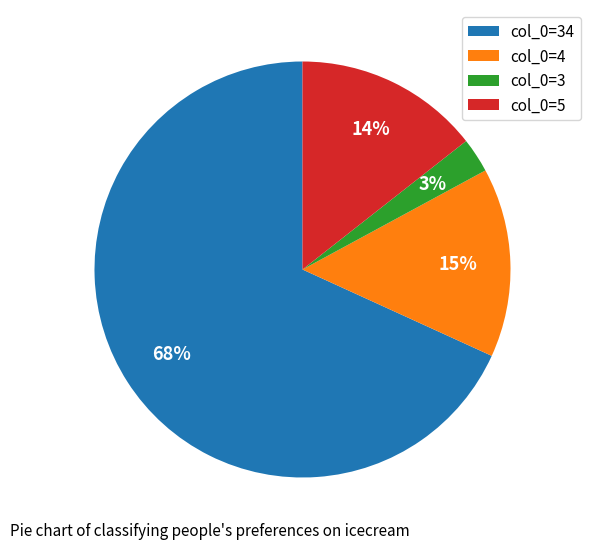

Which category has the biggest portion of the pie?

col_0=34